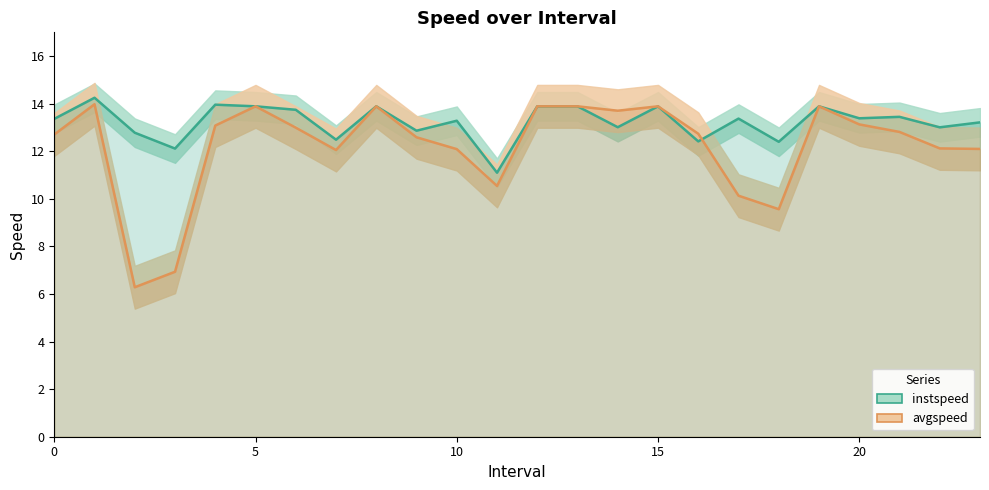

True or false: instspeed and avgspeed cross at least once.

True